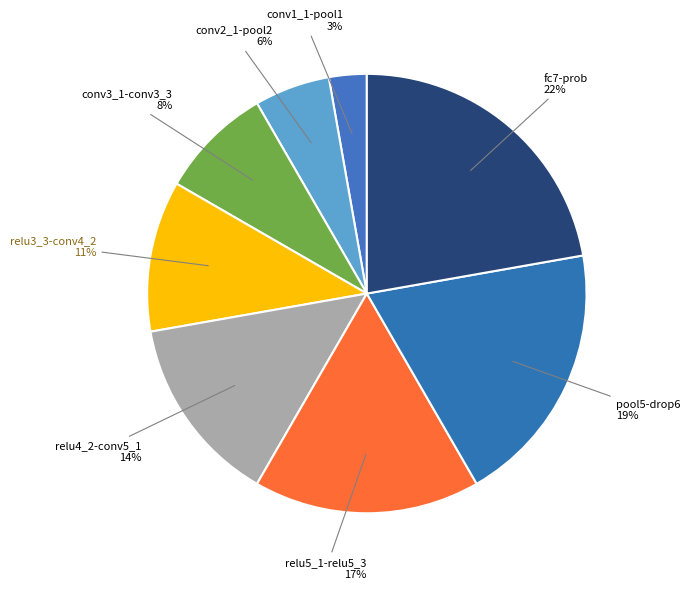

Which has a higher value, relu3_3-conv4_2 or relu5_1-relu5_3?

relu5_1-relu5_3